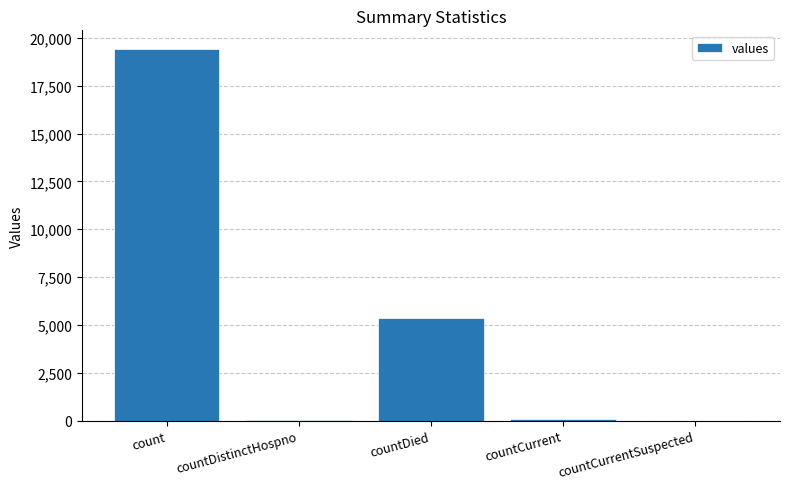

Are the bars grouped side by side (vs. stacked)?

No